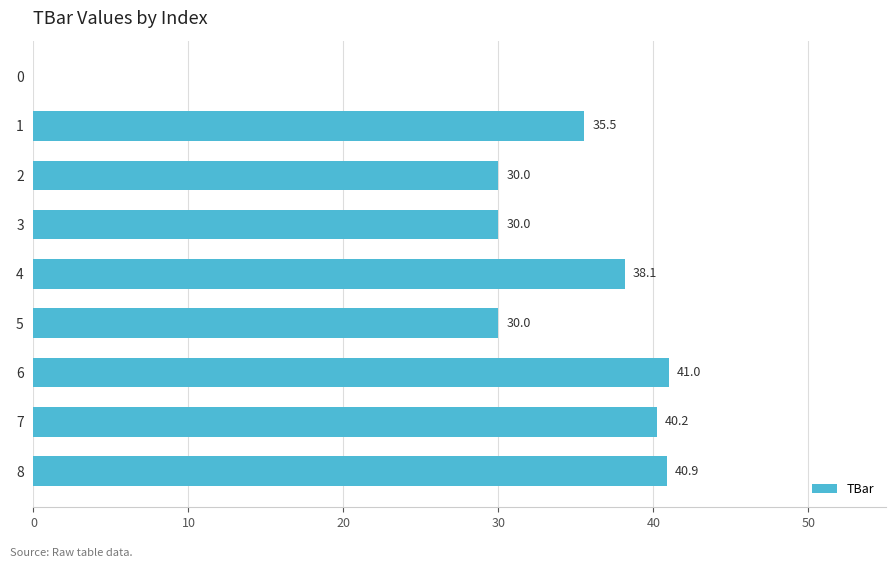

How many distinct data groups are displayed?

1